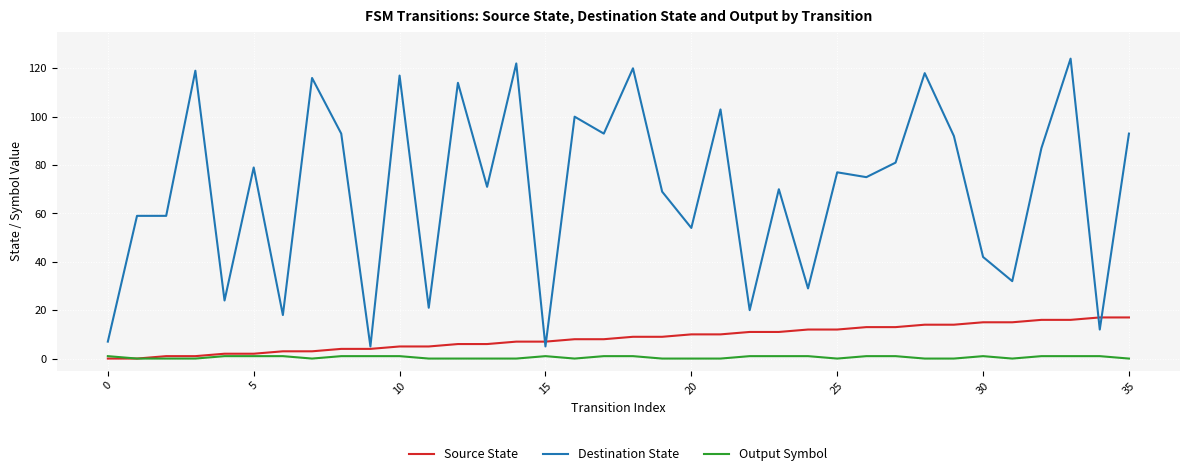

Which series has the widest spread of values?

Destination State